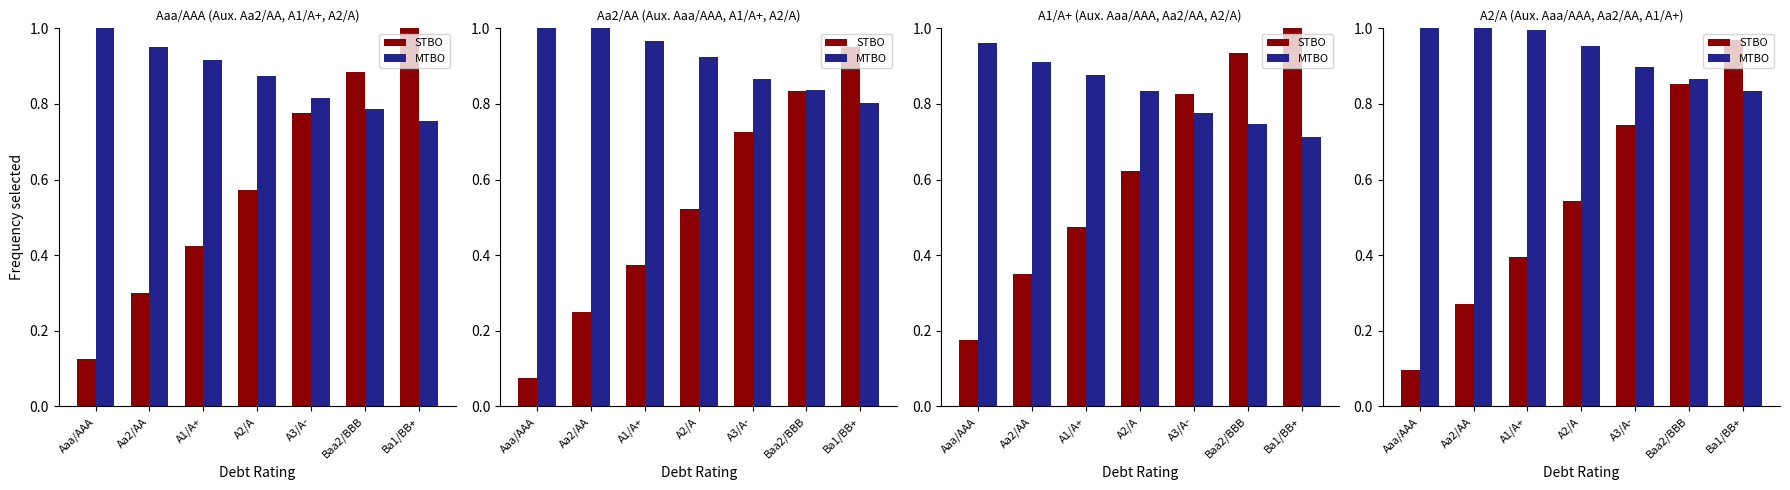

How many bars are there in each group?

2